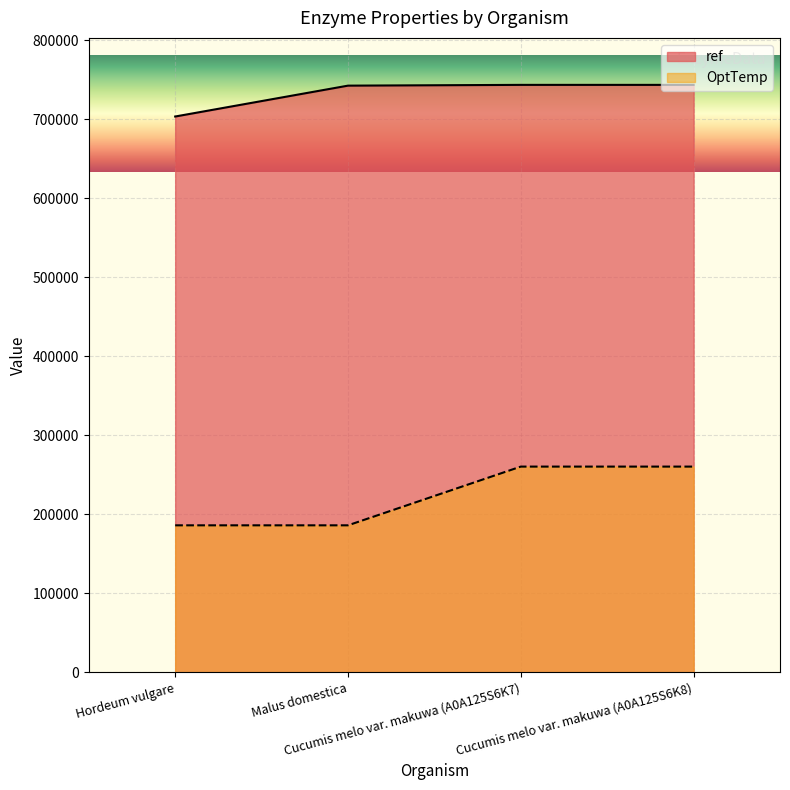

What is the minimum value shown in the chart?

185900.2